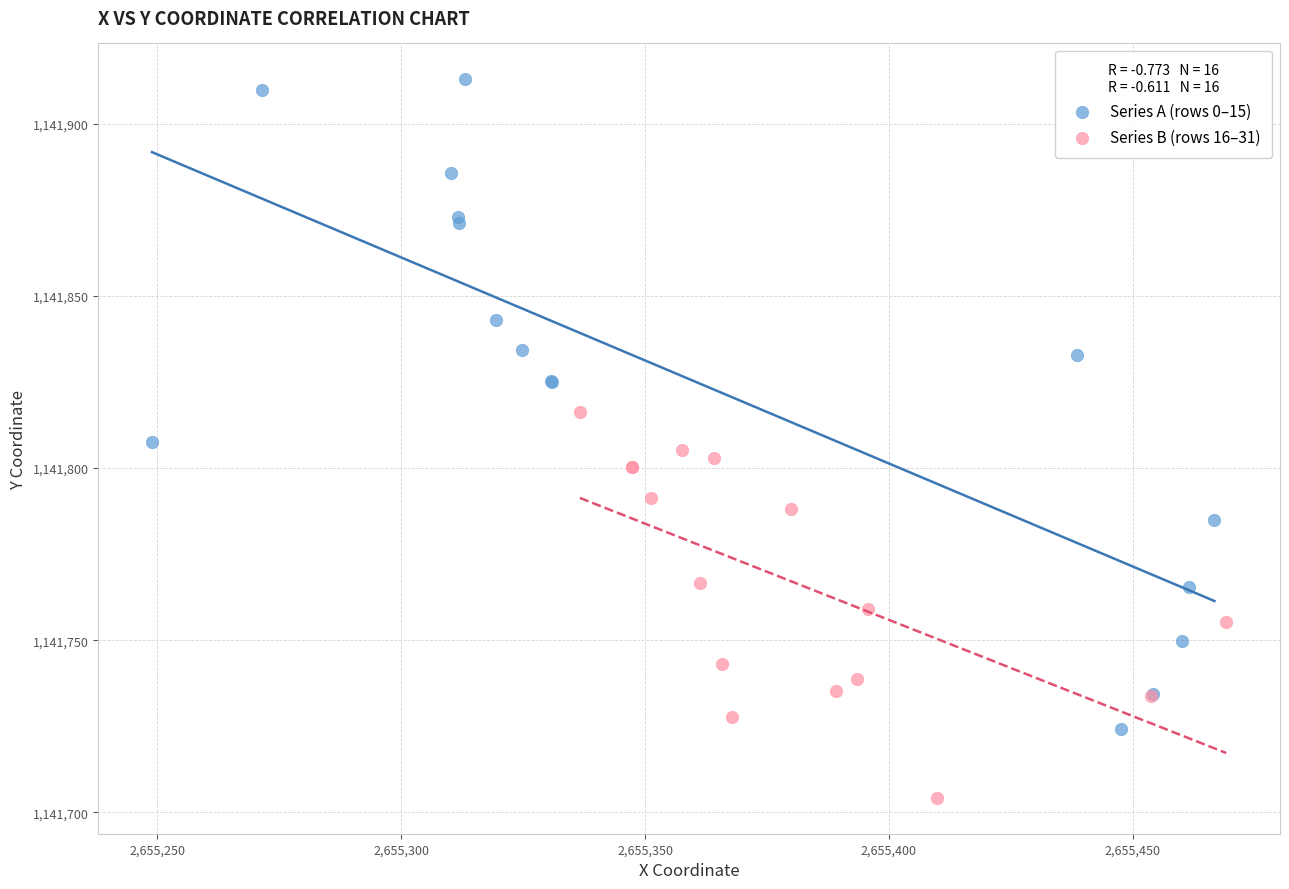

Which series contains the highest Y value?

Series A (rows 0–15)